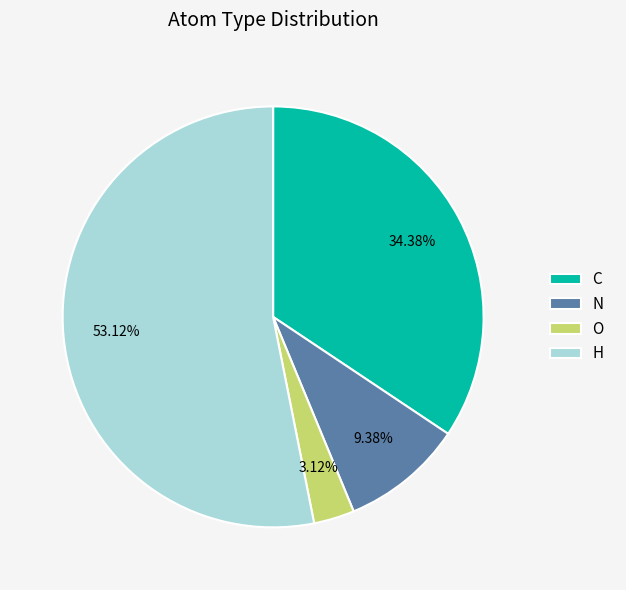

To the nearest percent, what portion does C represent?

34%